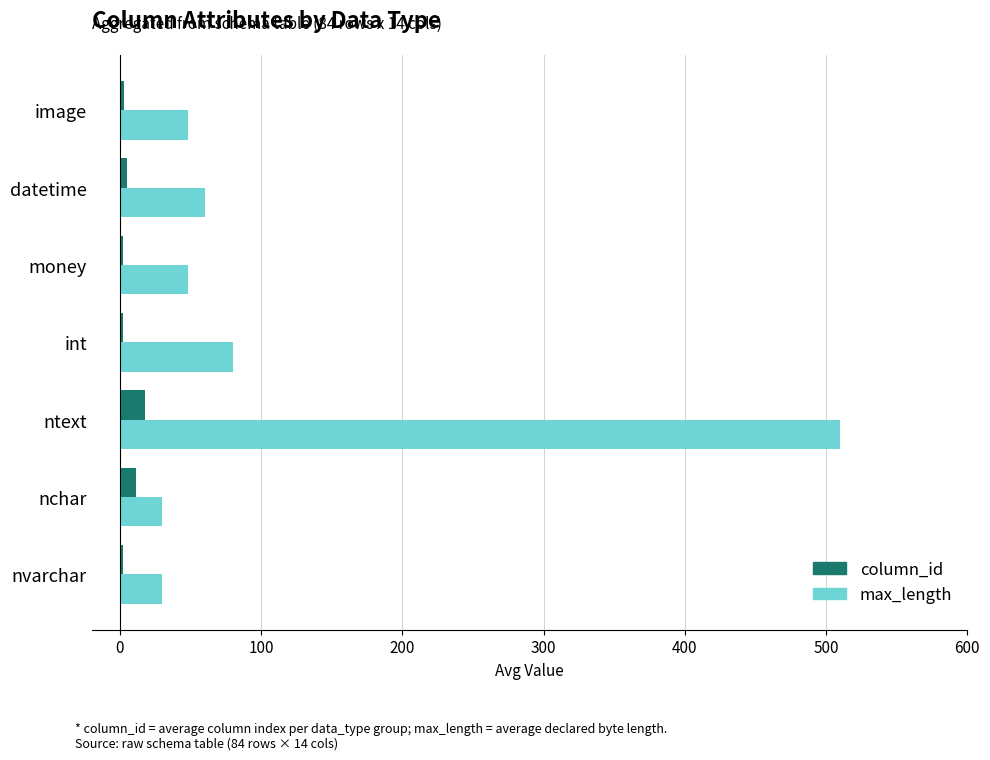

Which series has the largest range (max minus min)?

max_length